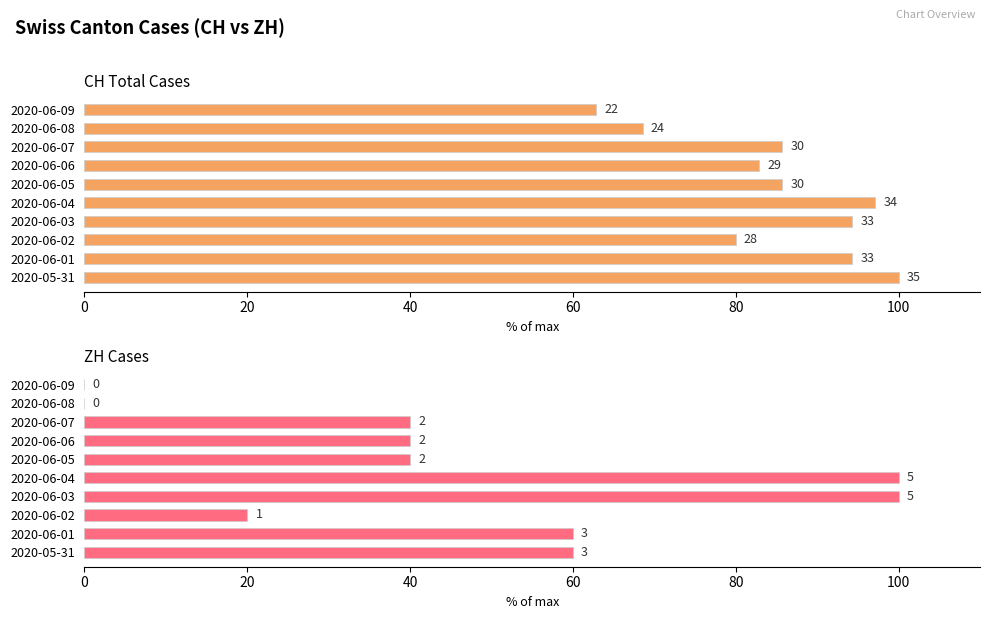

Count the number of data series in this chart.

2